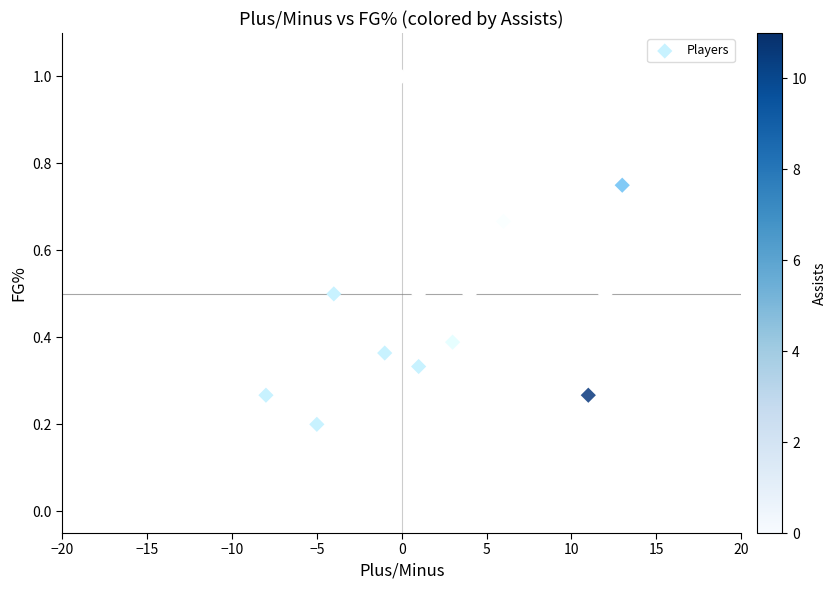

What is the range of Y values (max minus min)?

1.0